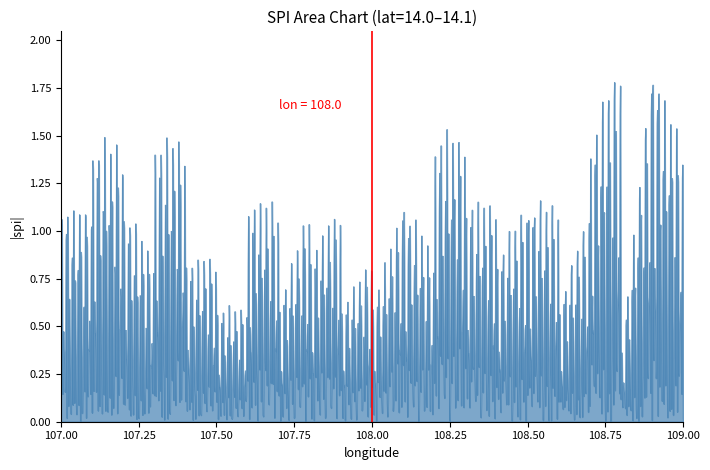

Count the number of data series in this chart.

1